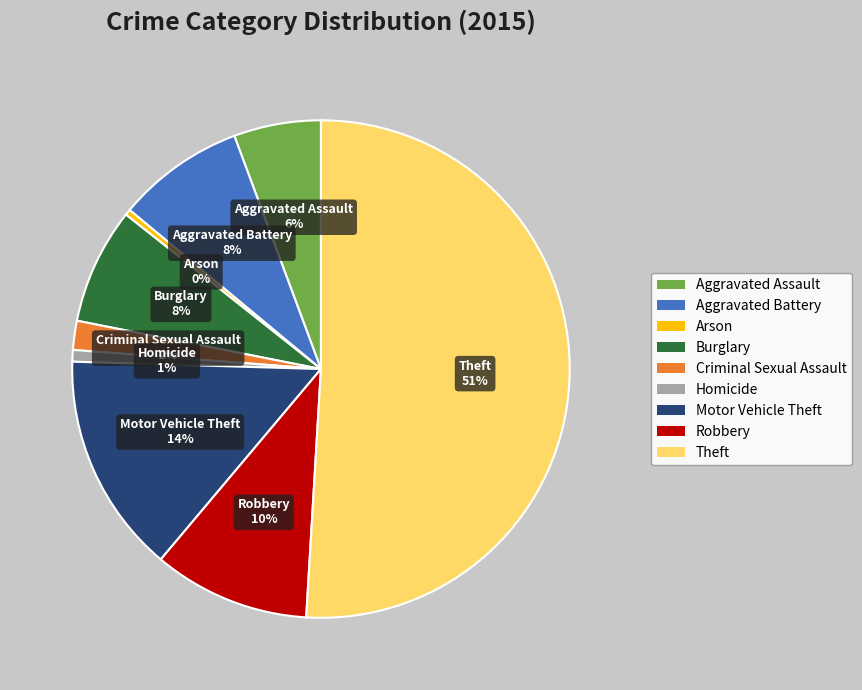

What is the ratio of the value at Theft to the value at Motor Vehicle Theft?

3.6